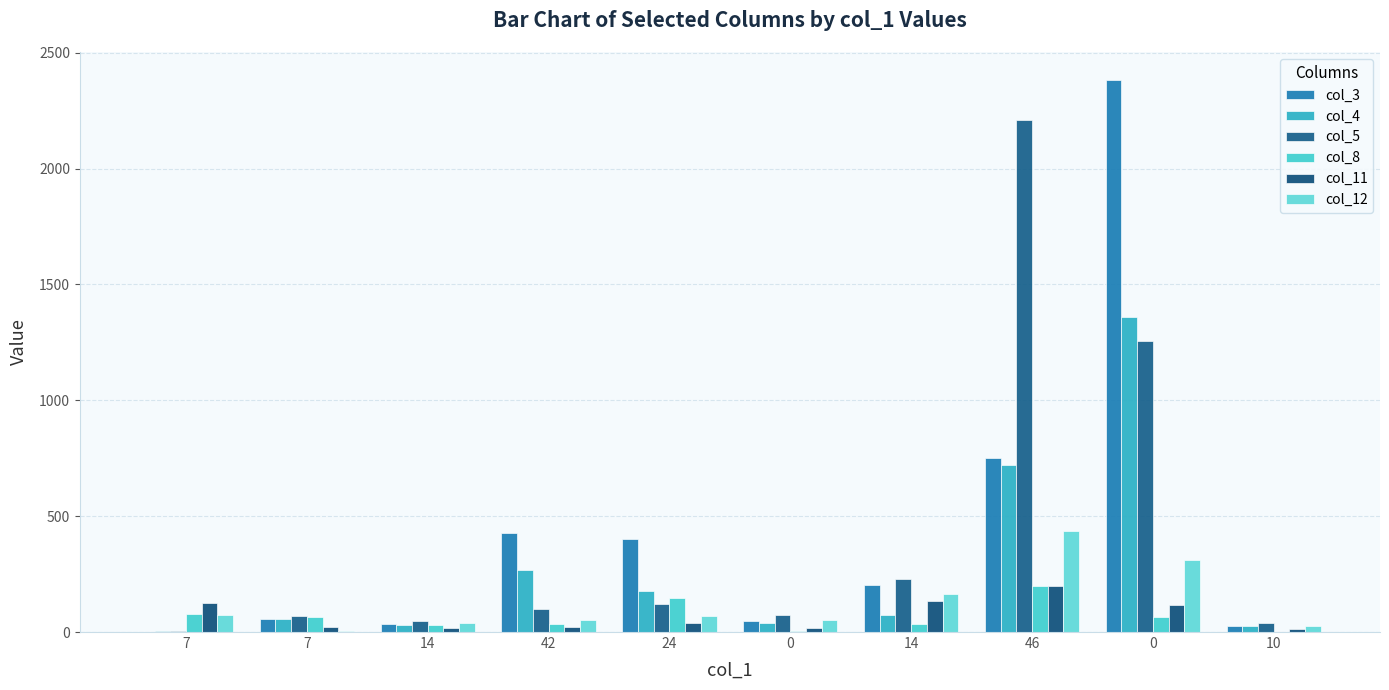

Rank the series by their maximum value, from lowest to highest.

col_8, col_11, col_12, col_4, col_5, col_3